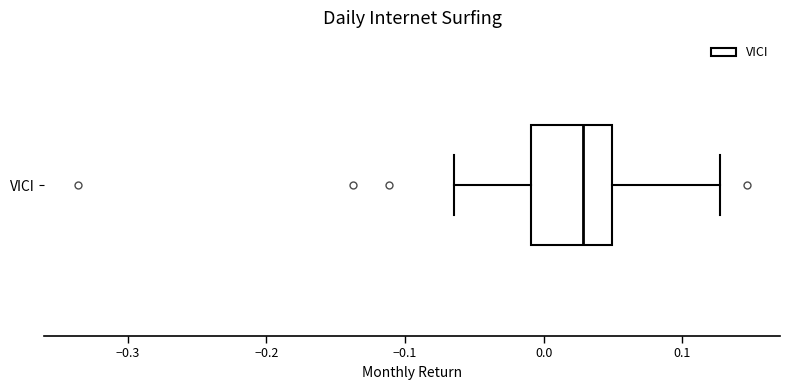

Read this box plot against the x-axis: the position of the median line, the range covered by the box, and the ends of both whiskers. The values are not printed on the chart, so give them approximately, as read against the axis.

median 0.03, box -0.01 to 0.05, whiskers -0.06 to 0.13